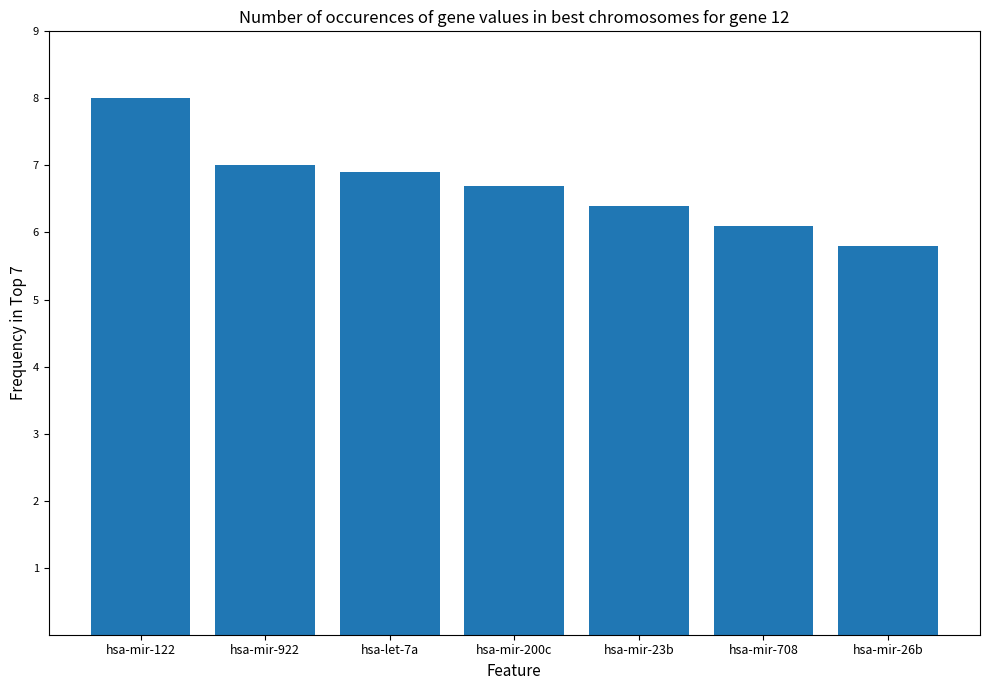

What is the maximum value shown in the chart?

8.0